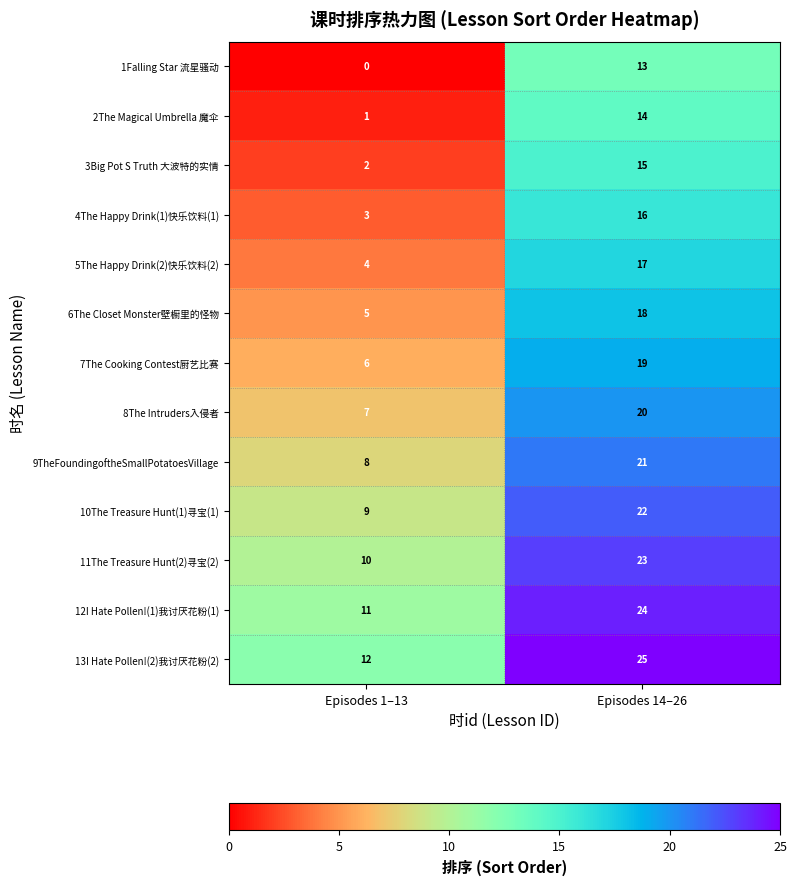

Is it true that 11The Treasure Hunt(2)寻宝(2) equals 10 at Episodes 1–13?

True